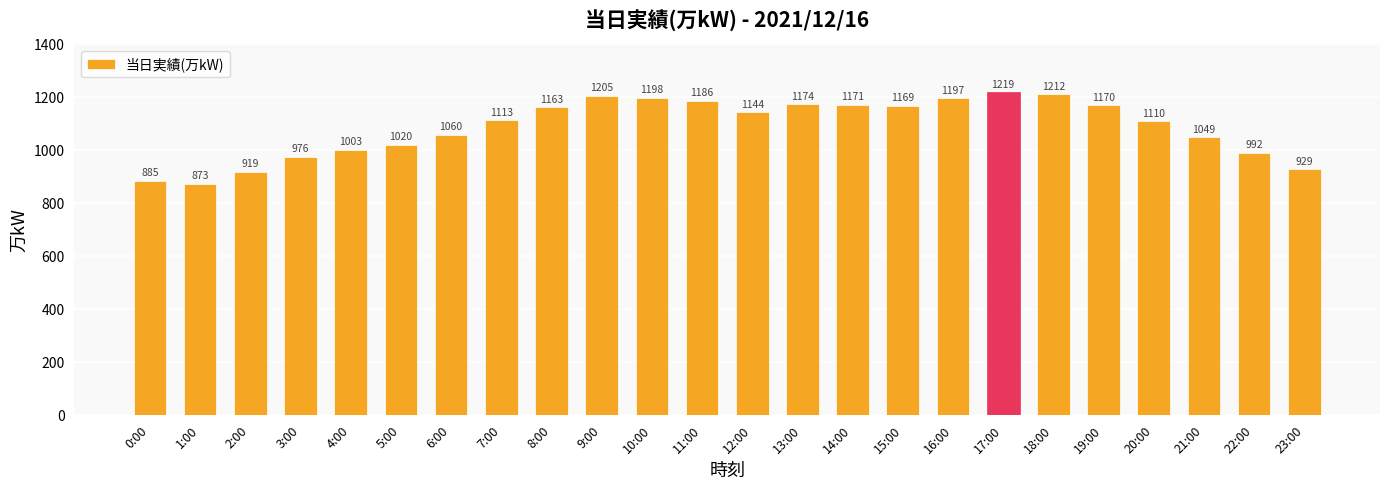

What is the greatest value displayed?

1219